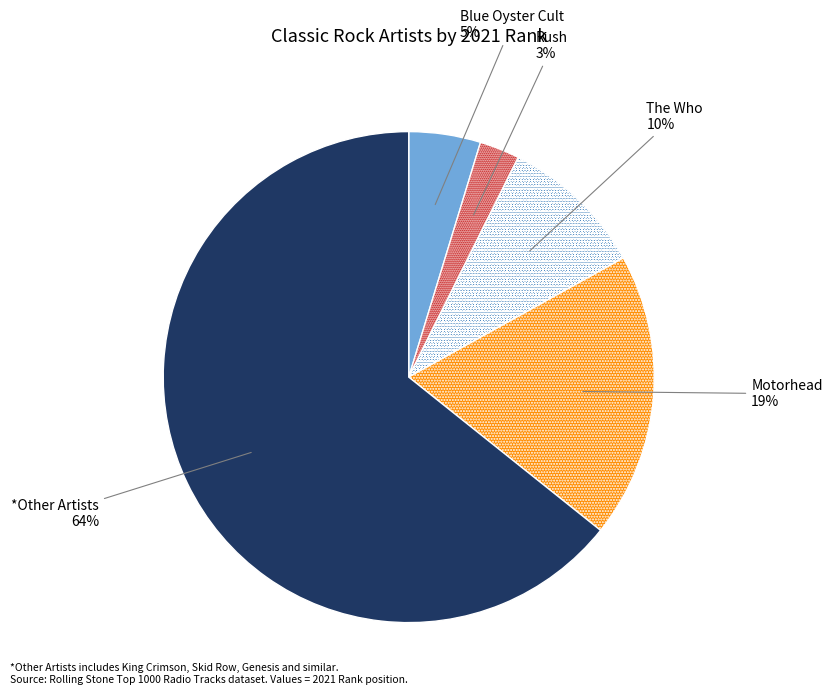

Is there any slice that represents more than half of the pie?

Yes